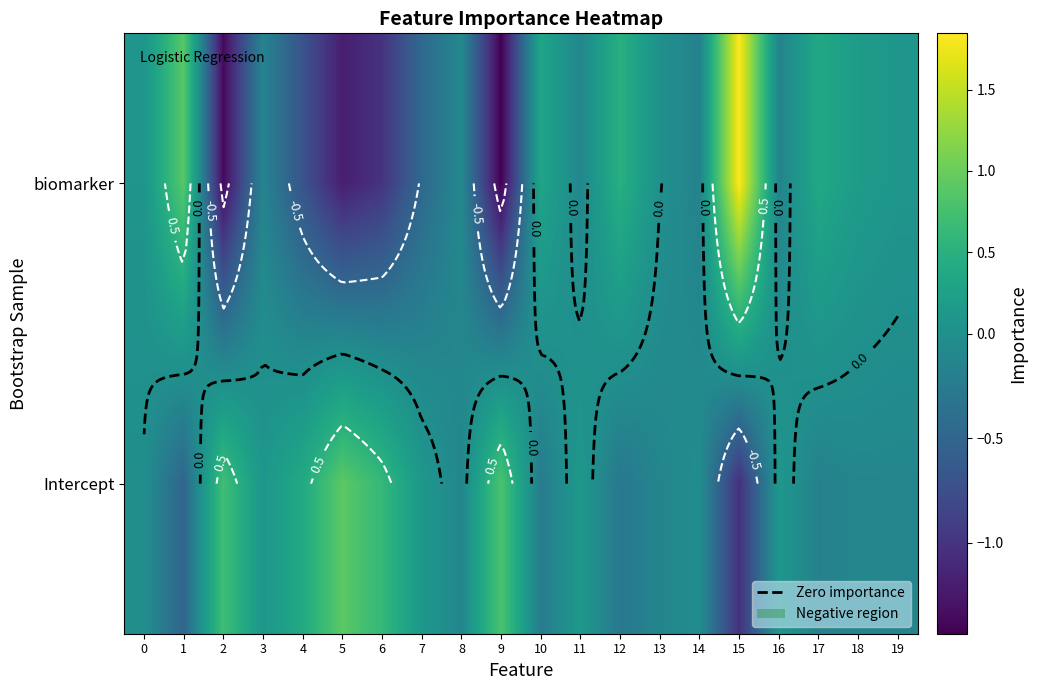

The biomarker series shows -0.2 at 11. True or false?

False